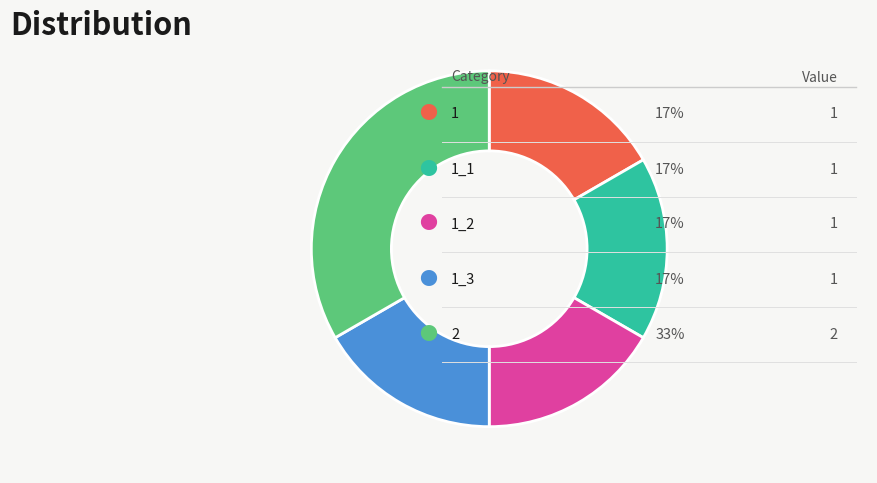

Is there a majority slice in this chart?

No